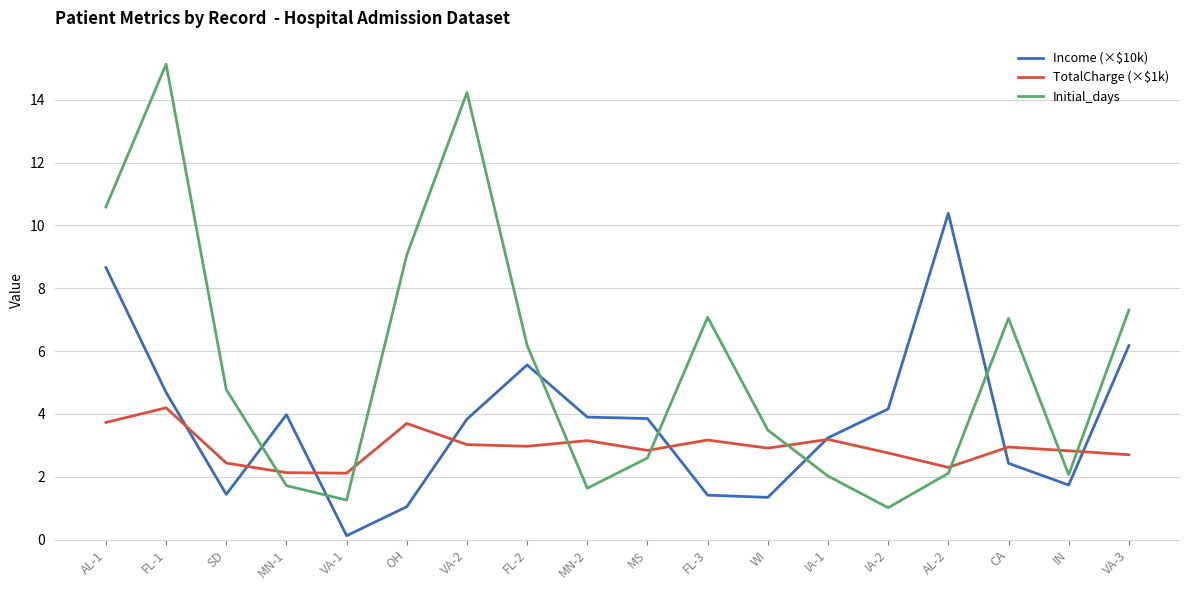

At which label is Income (×$10k) closest to 5?

FL-1